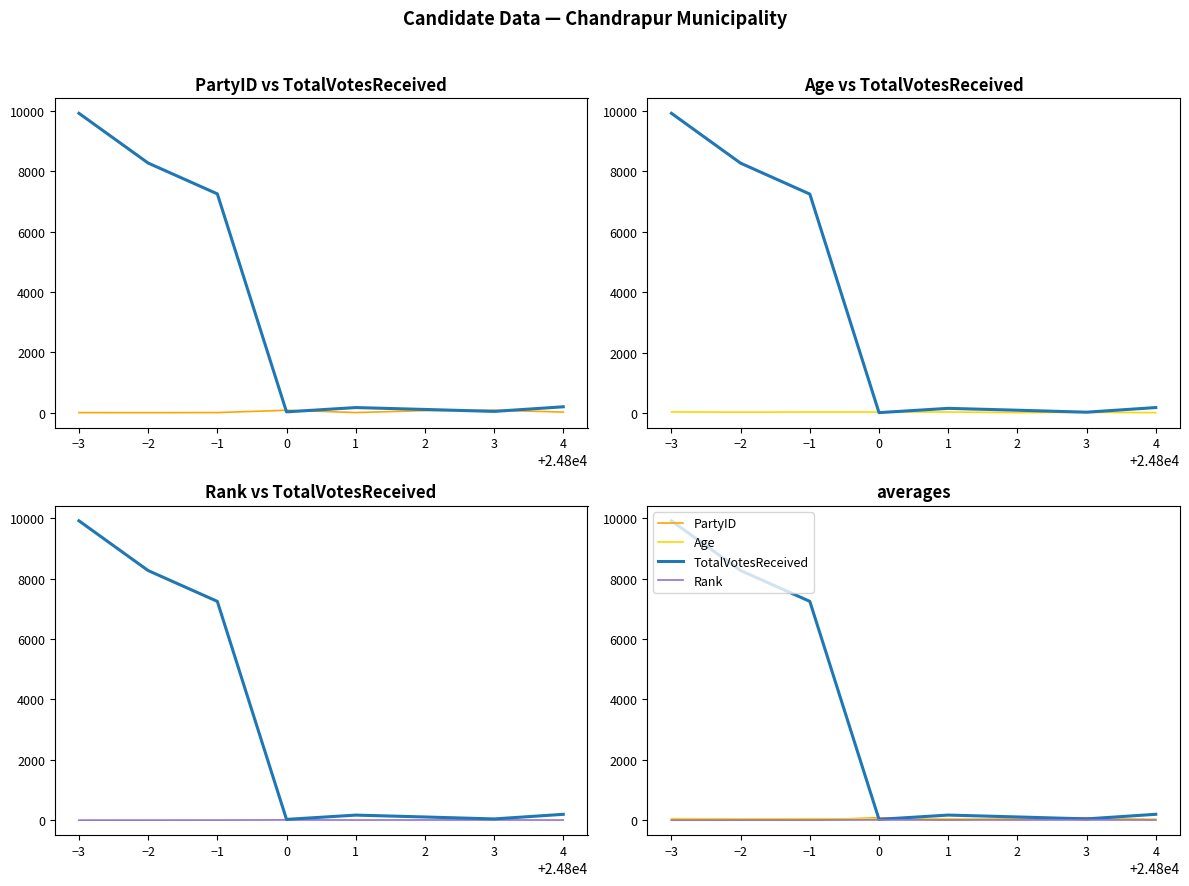

Reading left to right, transcribe all the data shown in this chart.

PartyID: 1	0	2	80	3	67	81	19
TotalVotesReceived: 9916	8268	7247	26	168	106	41	194
Age: 50	42	47	46	48	26	36	27
Rank: 1	2	3	8	5	6	7	4